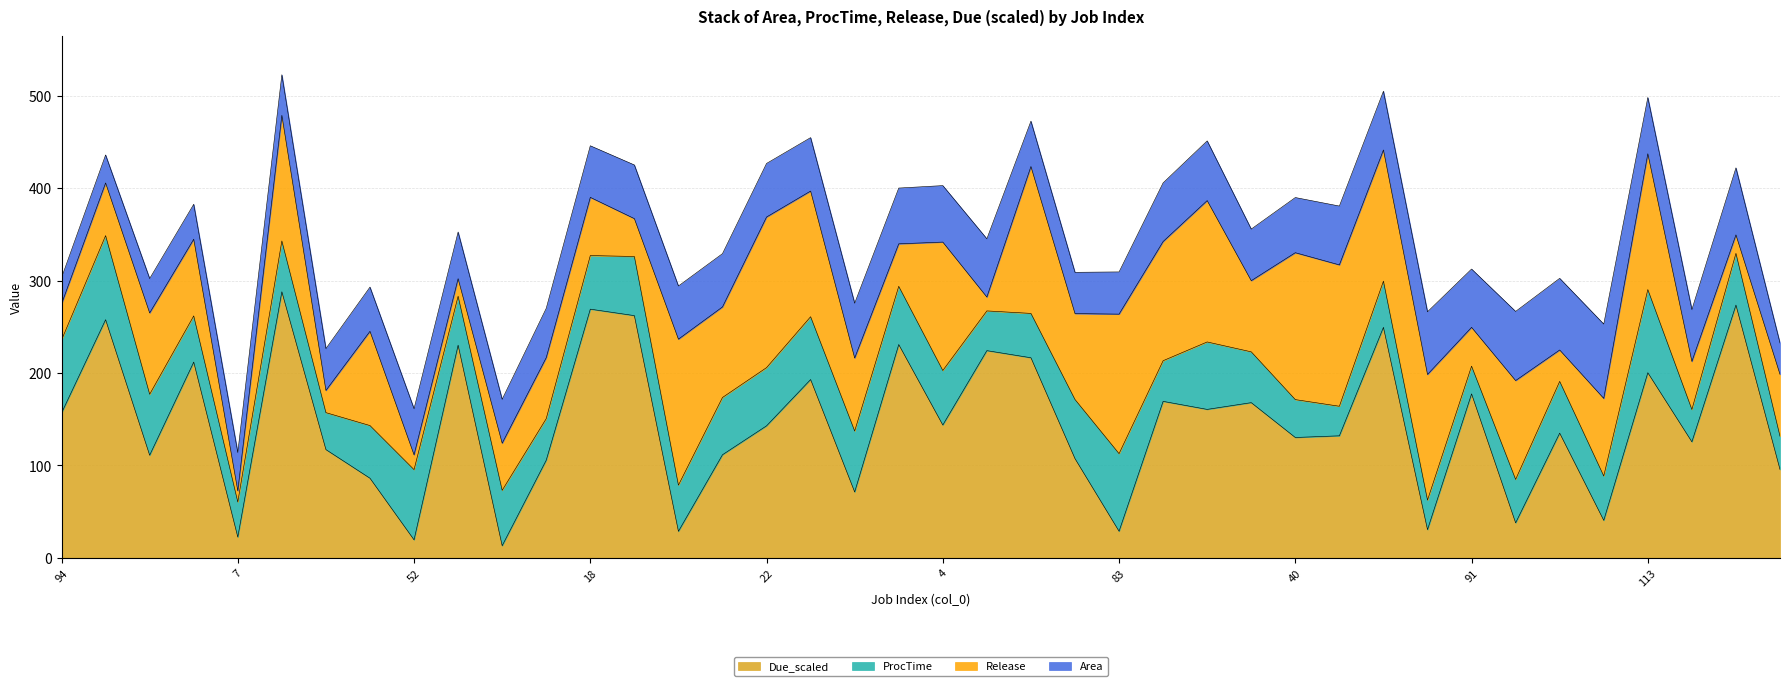

What is the sum of all ProcTime values?

2227.0